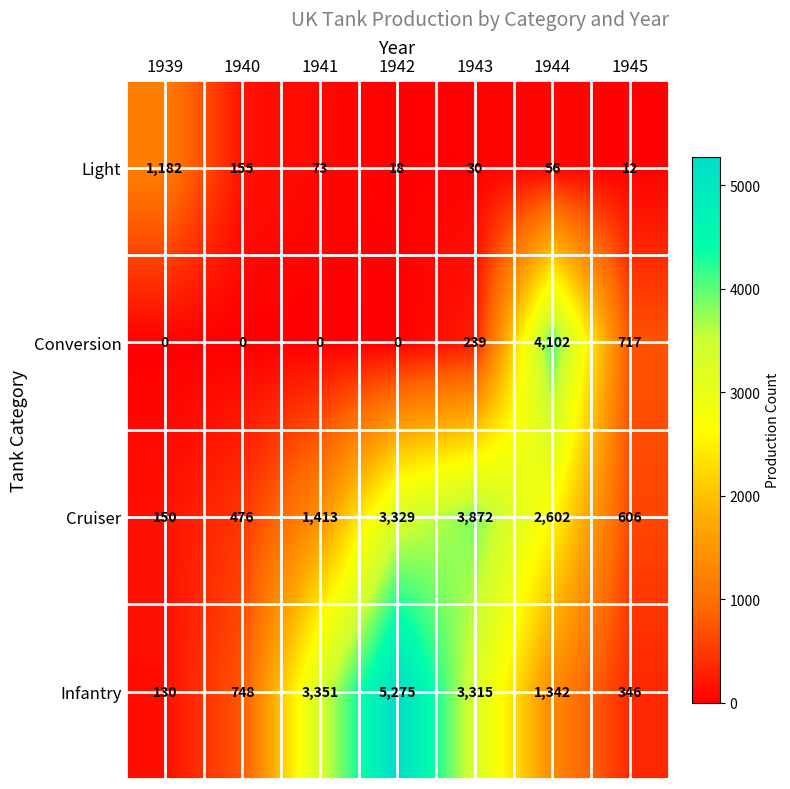

At how many categories does at least one series exceed 4453?

1